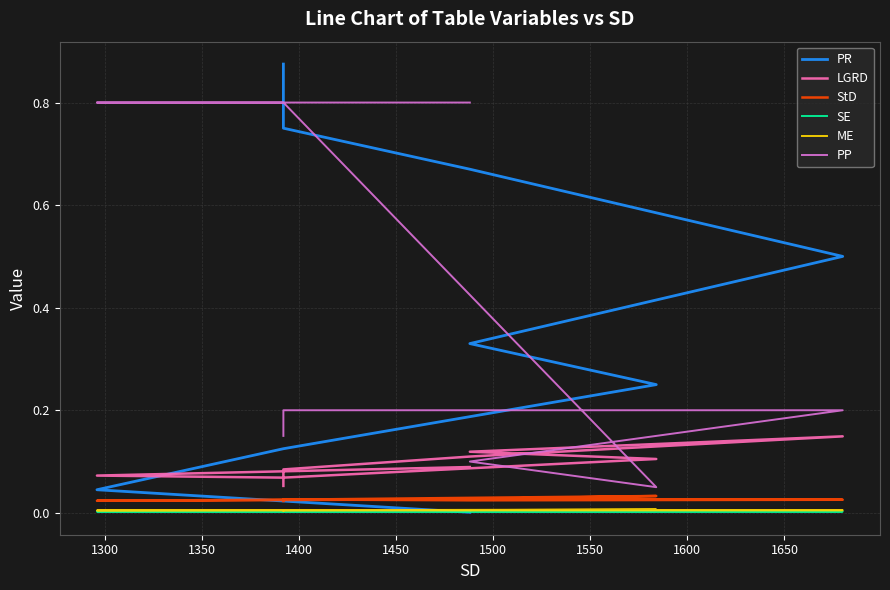

Which series has the largest total across all categories?

PR